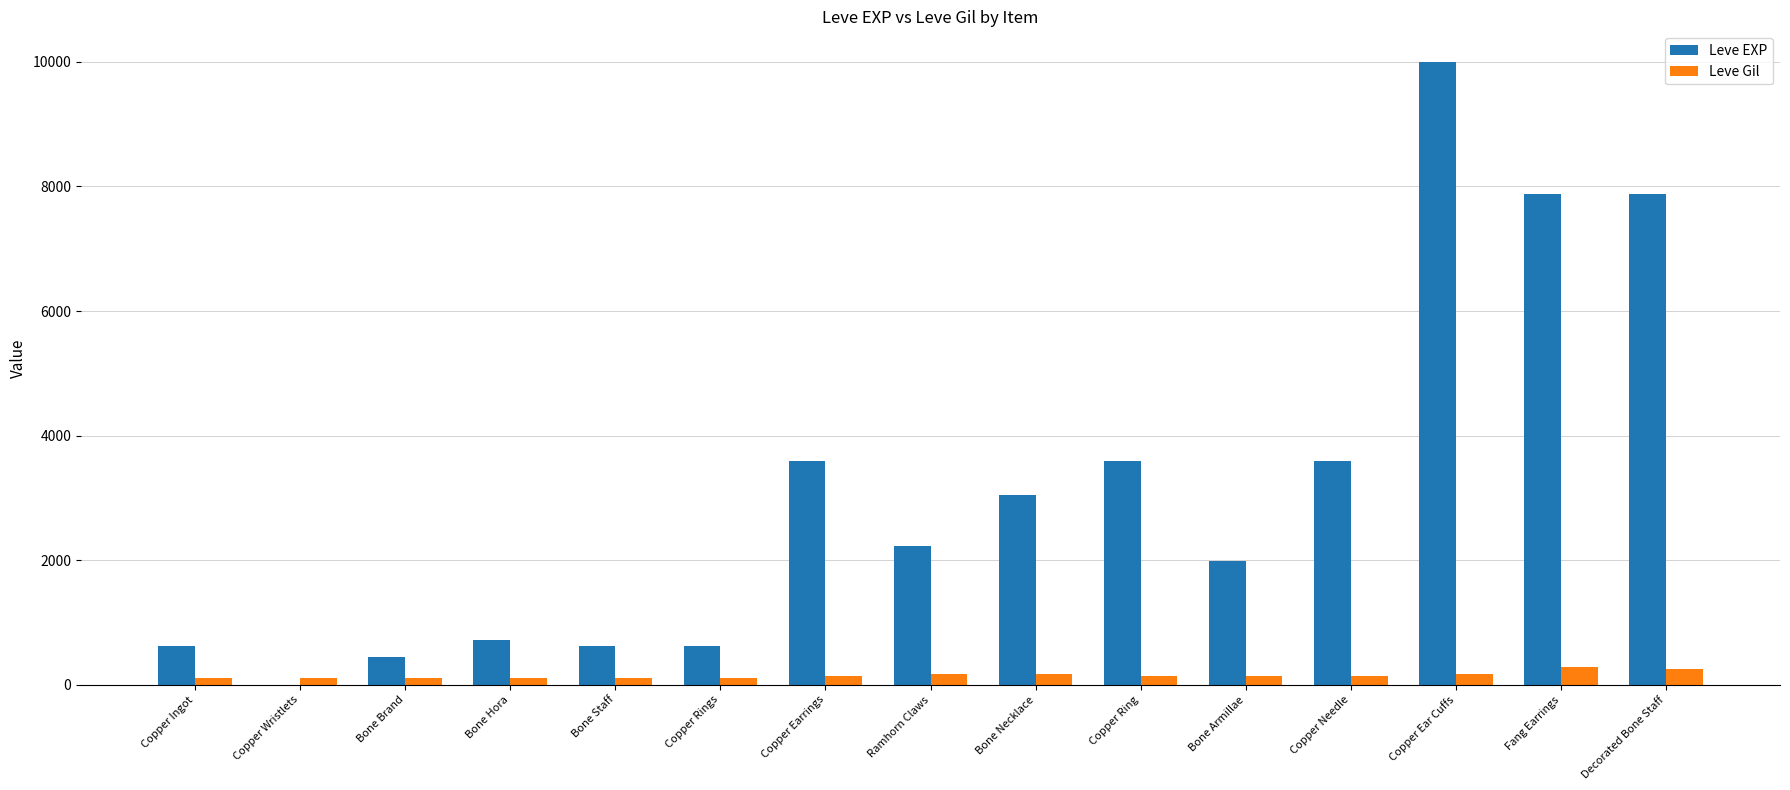

Which category has the highest value in the Leve EXP series?

Copper Ear Cuffs